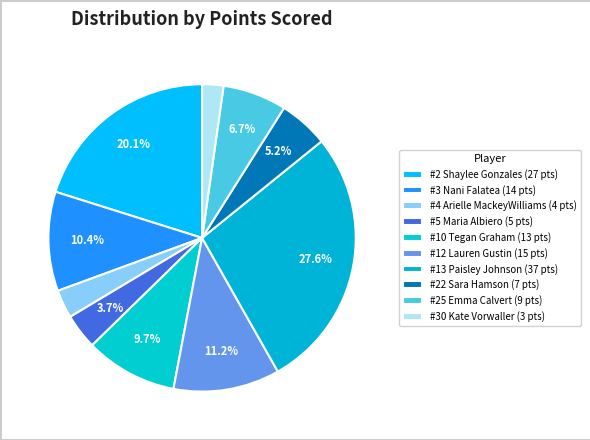

How many slices are in this pie chart?

10